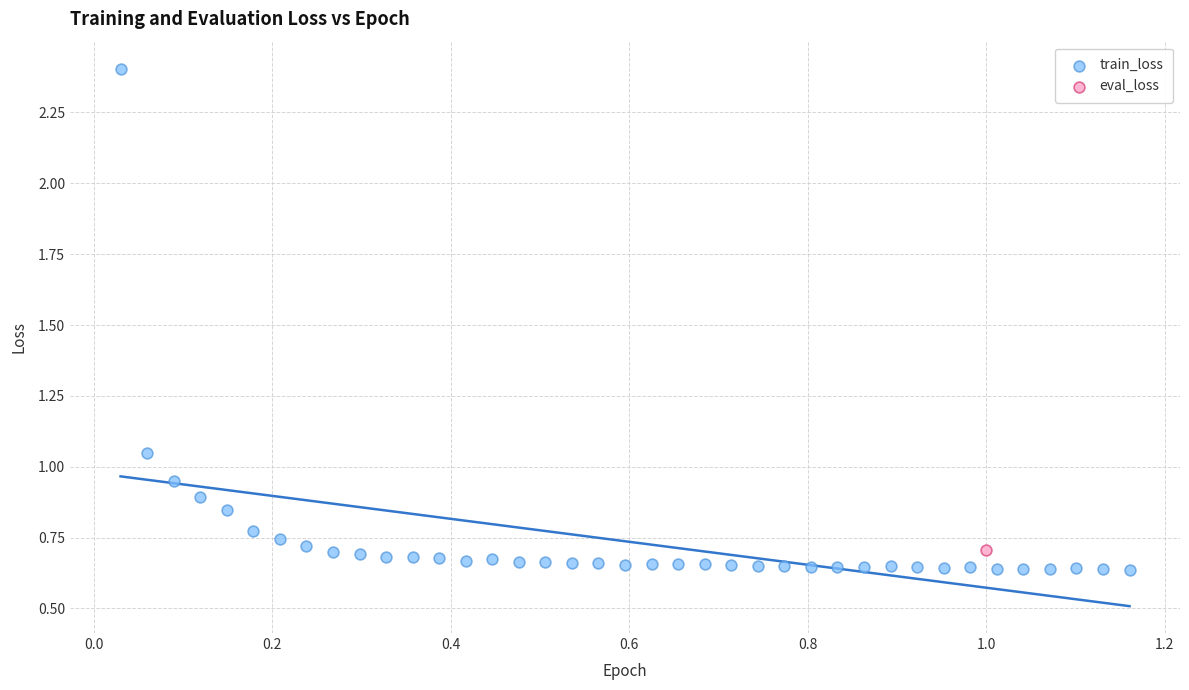

What are all the series names shown in the legend?

train_loss, eval_loss